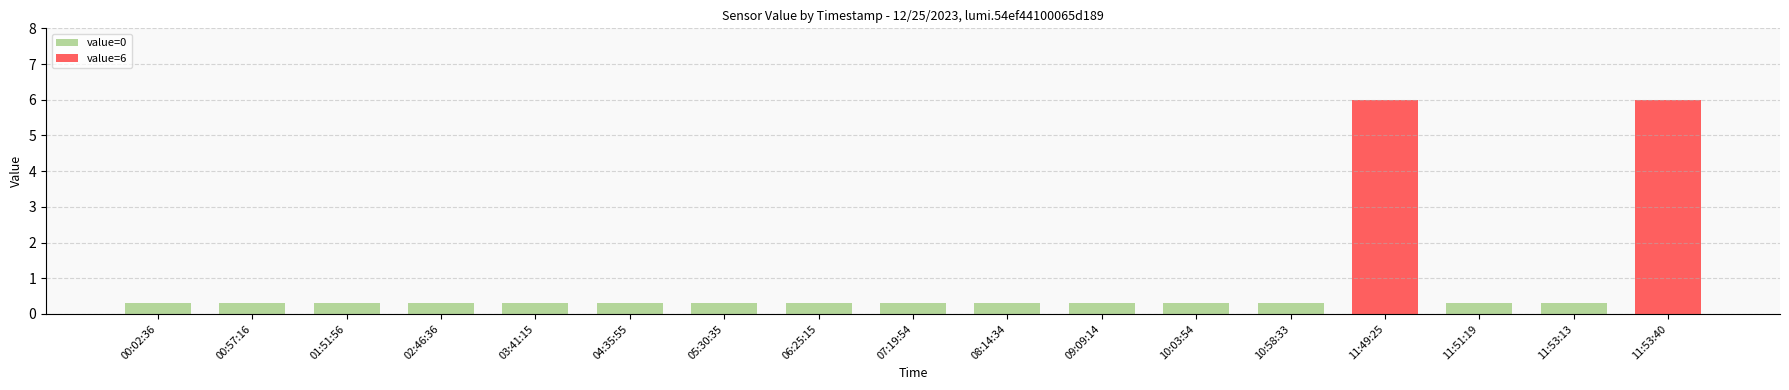

What is the label of the 15th bar from the left?

11:51:19